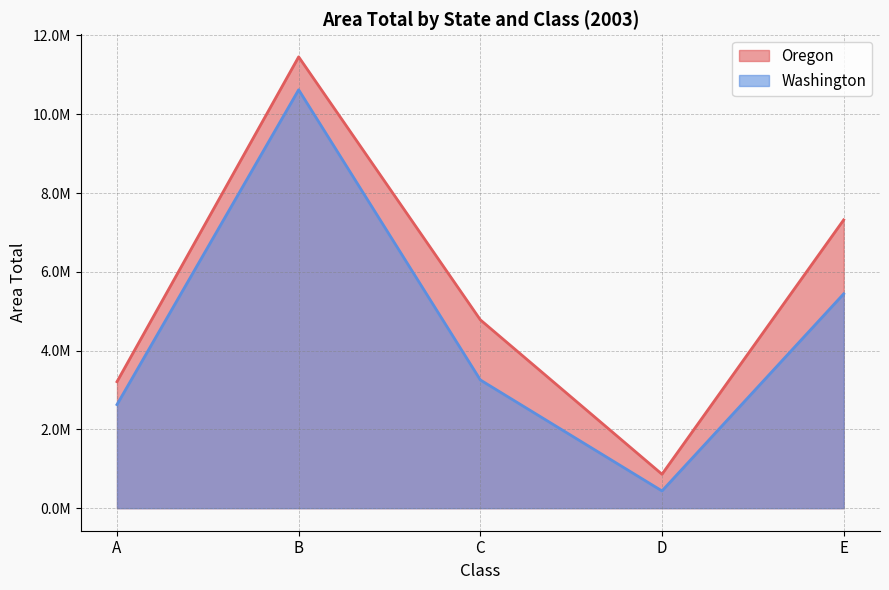

How many series are shown in this chart?

2